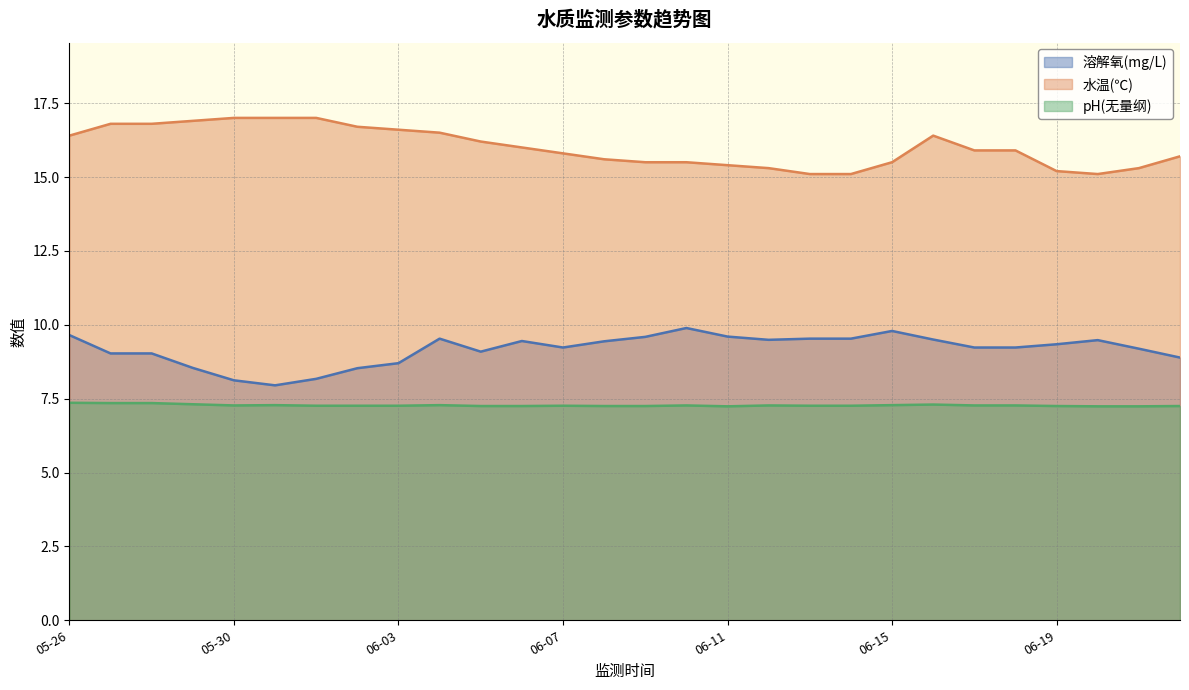

True or false: 水温(℃) and 溶解氧(mg/L) cross at least once.

False